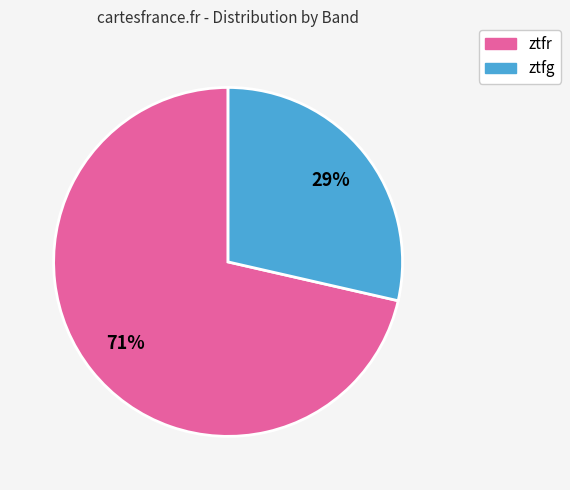

Combined, do ztfg and ztfr account for over 50%?

Yes